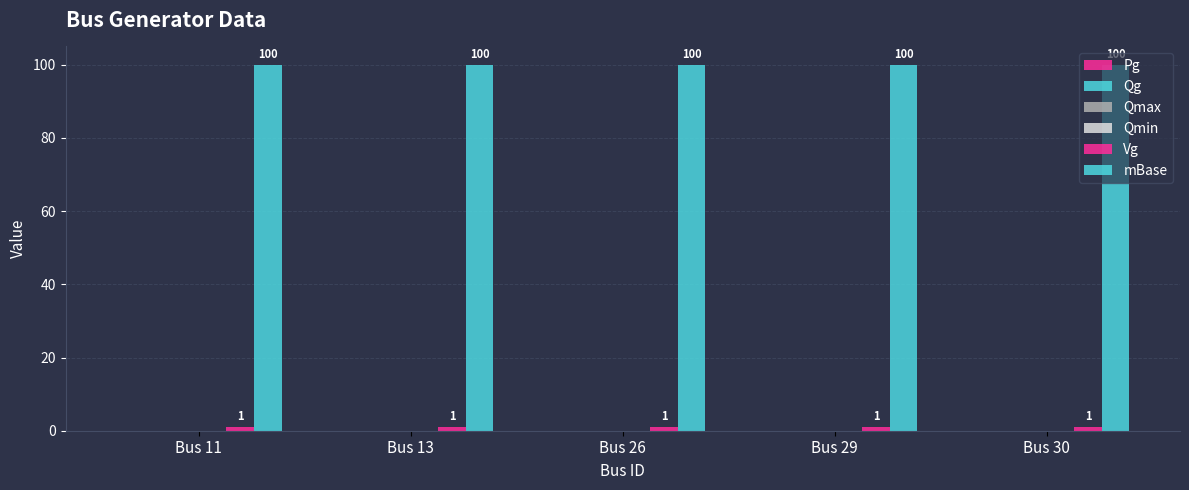

What is the value of the Vg bar at the 5th from the left?

1